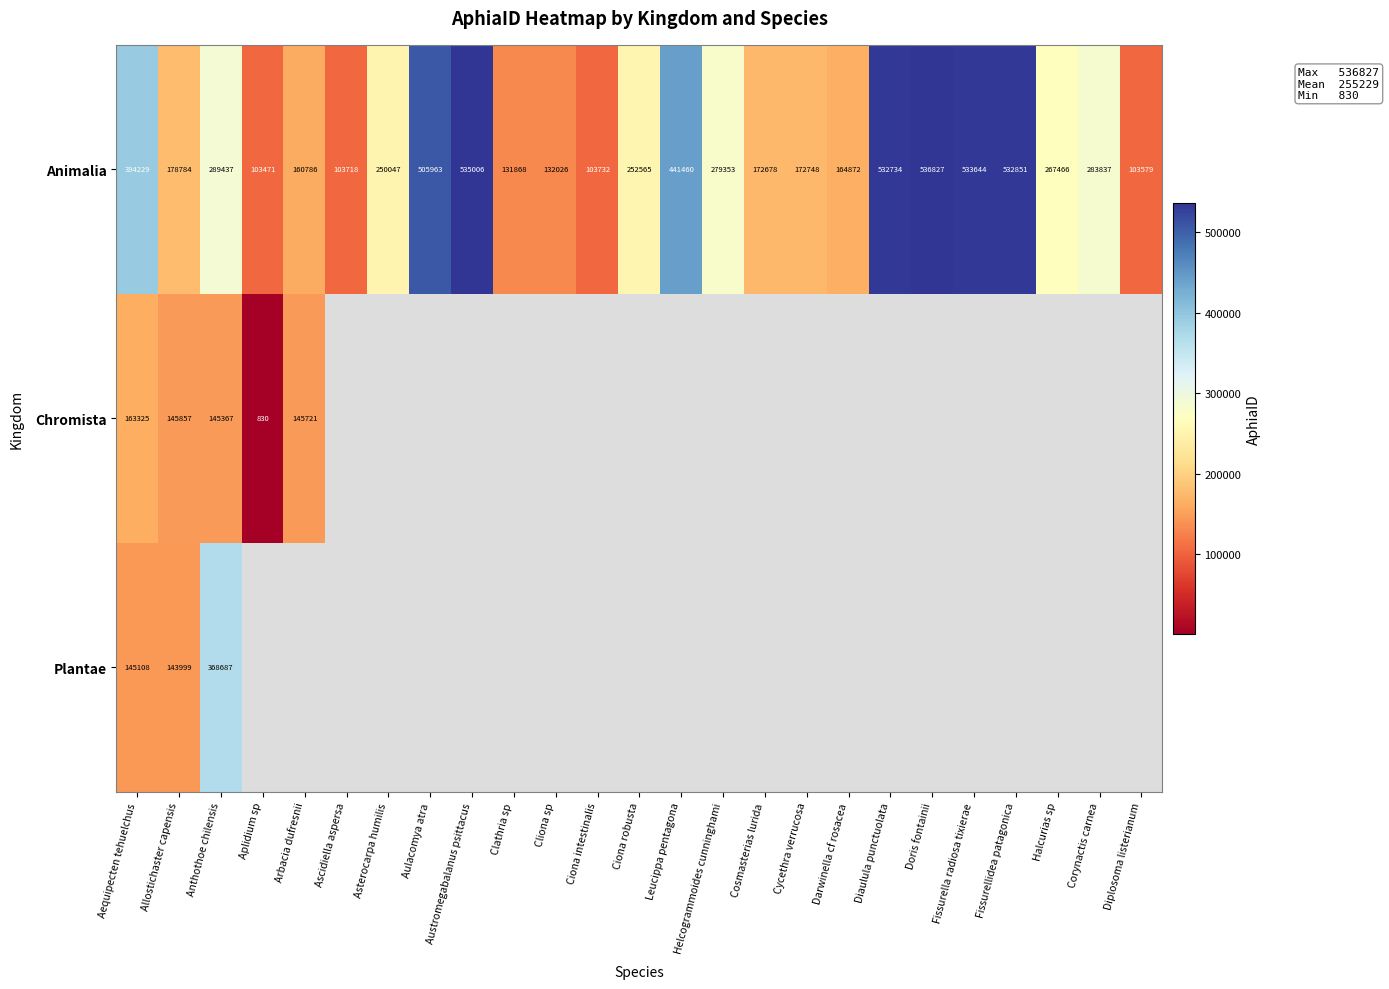

What is the greatest value displayed?

536827.0